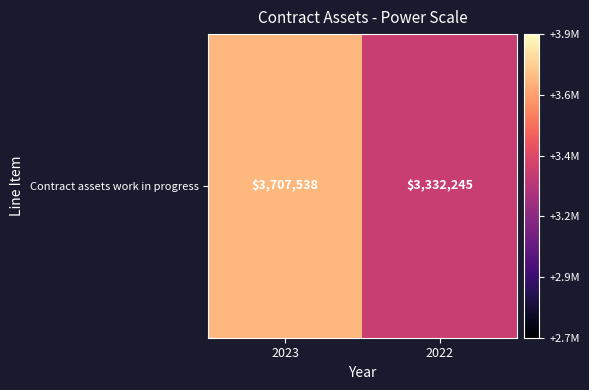

Is it true that the value at 2022 is 3332245?

True